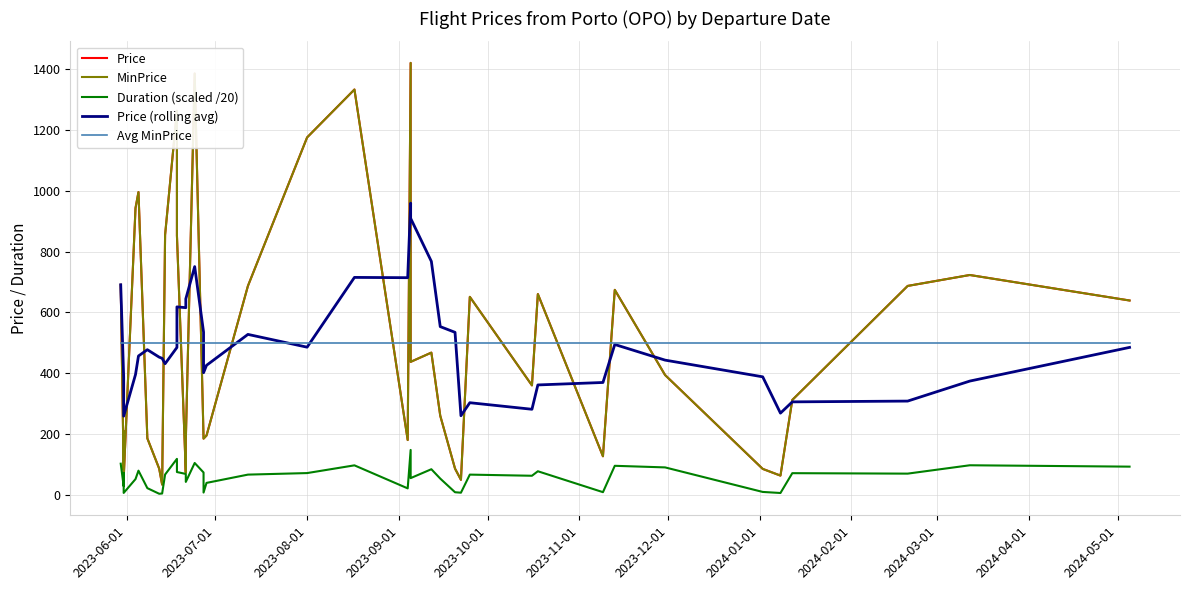

How many values in the Price (rolling avg) series exceed 456?

20